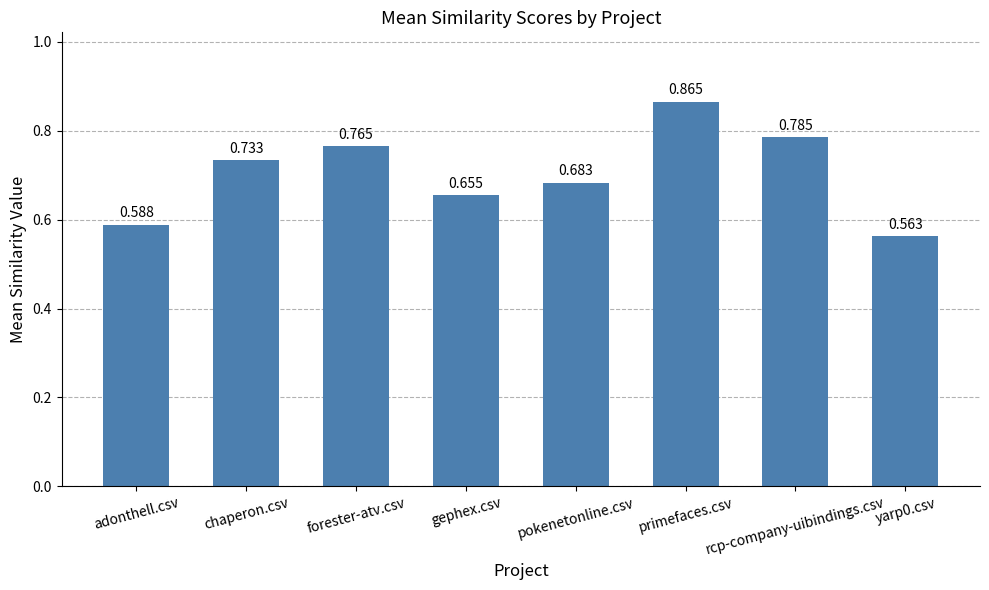

What is the change in value from gephex.csv to yarp0.csv?

-0.1